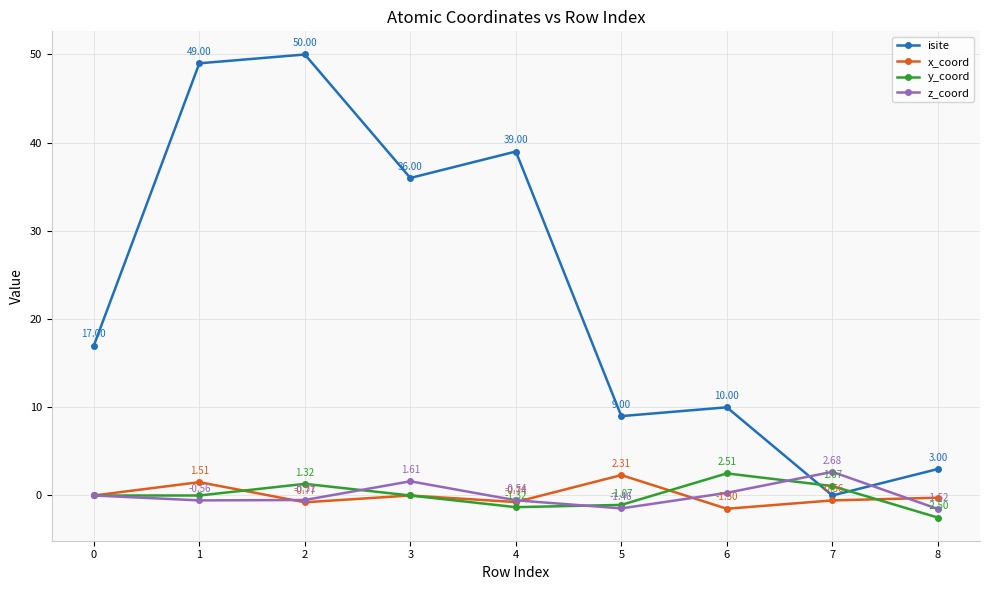

Is this an area chart (filled region under the line)?

No